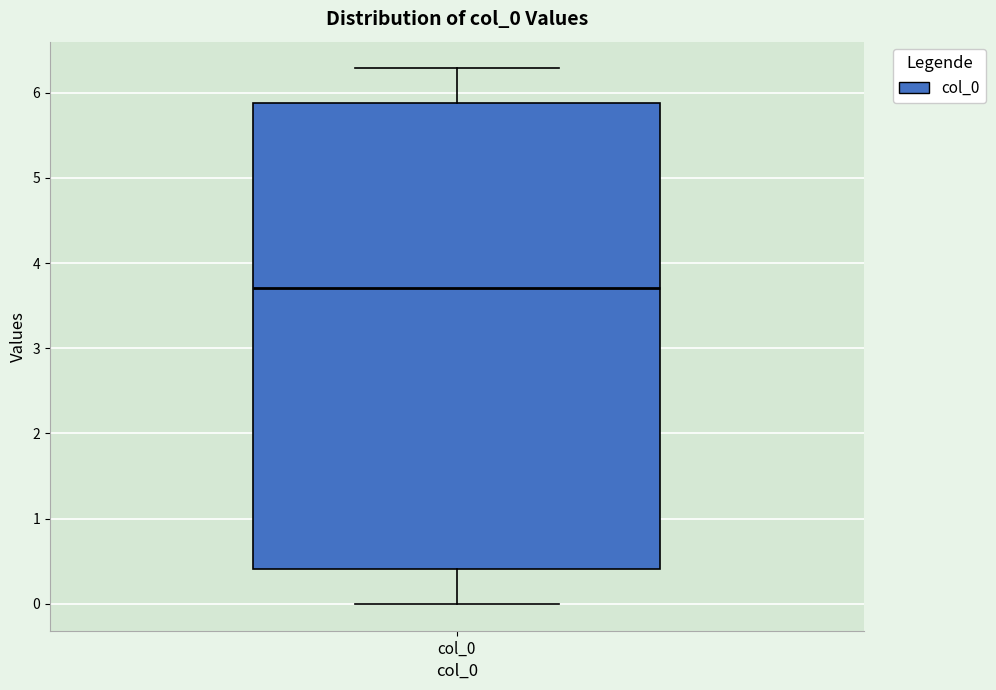

Where is the lower edge of the box for col_0 on the y-axis? The values are not printed on the chart, so give them approximately, as read against the axis.

0.4